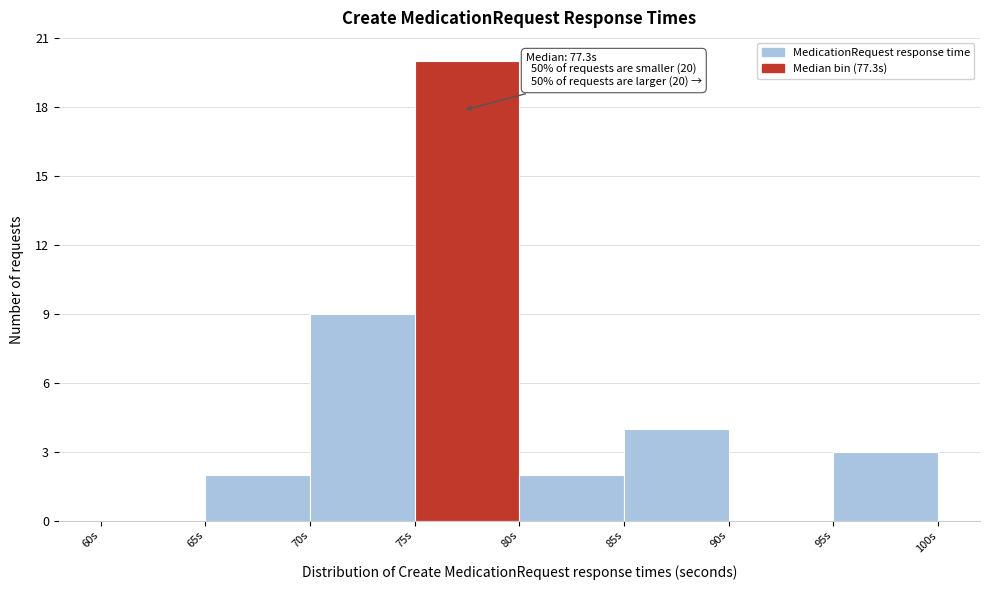

Which range on the x-axis has the tallest bar?

75 to 80